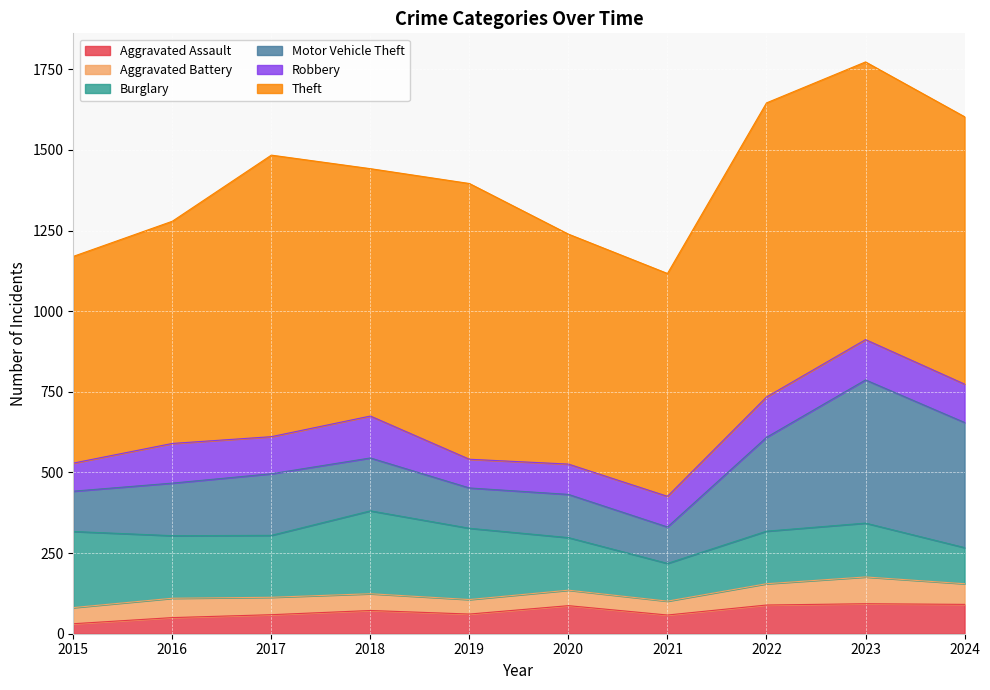

List the series in order of their peak value, lowest first.

Aggravated Battery, Aggravated Assault, Robbery, Burglary, Motor Vehicle Theft, Theft